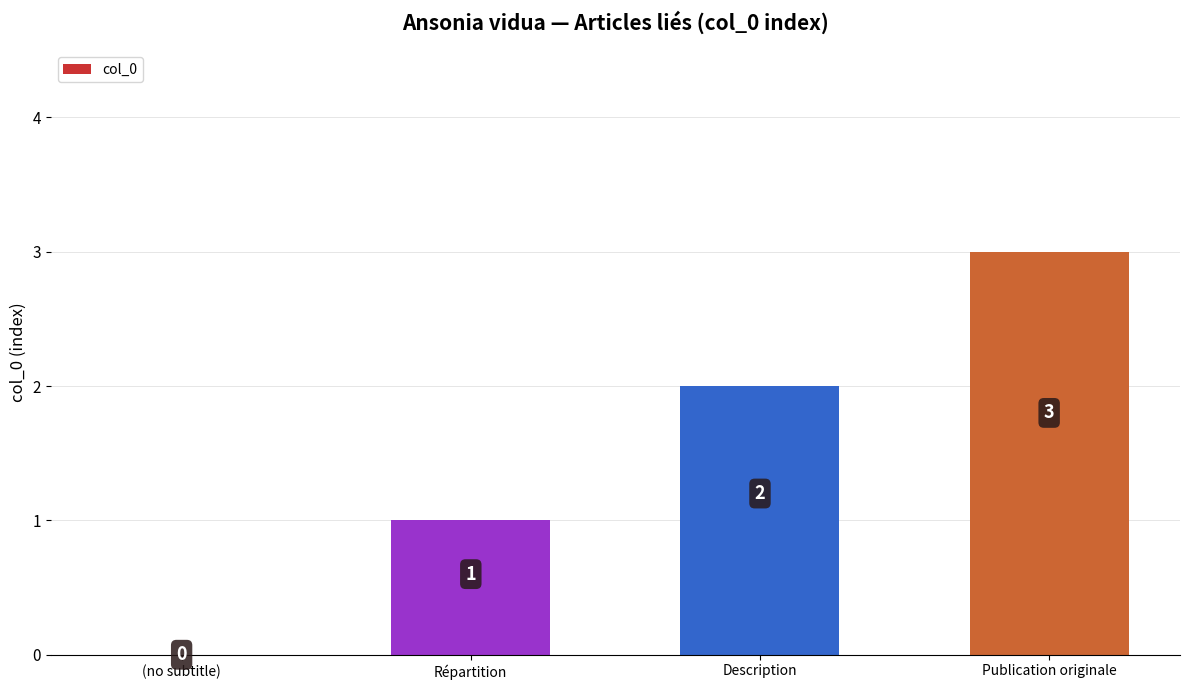

Reading left to right, extract all data points from this chart.

(no subtitle)=0	Répartition=1	Description=2	Publication originale=3